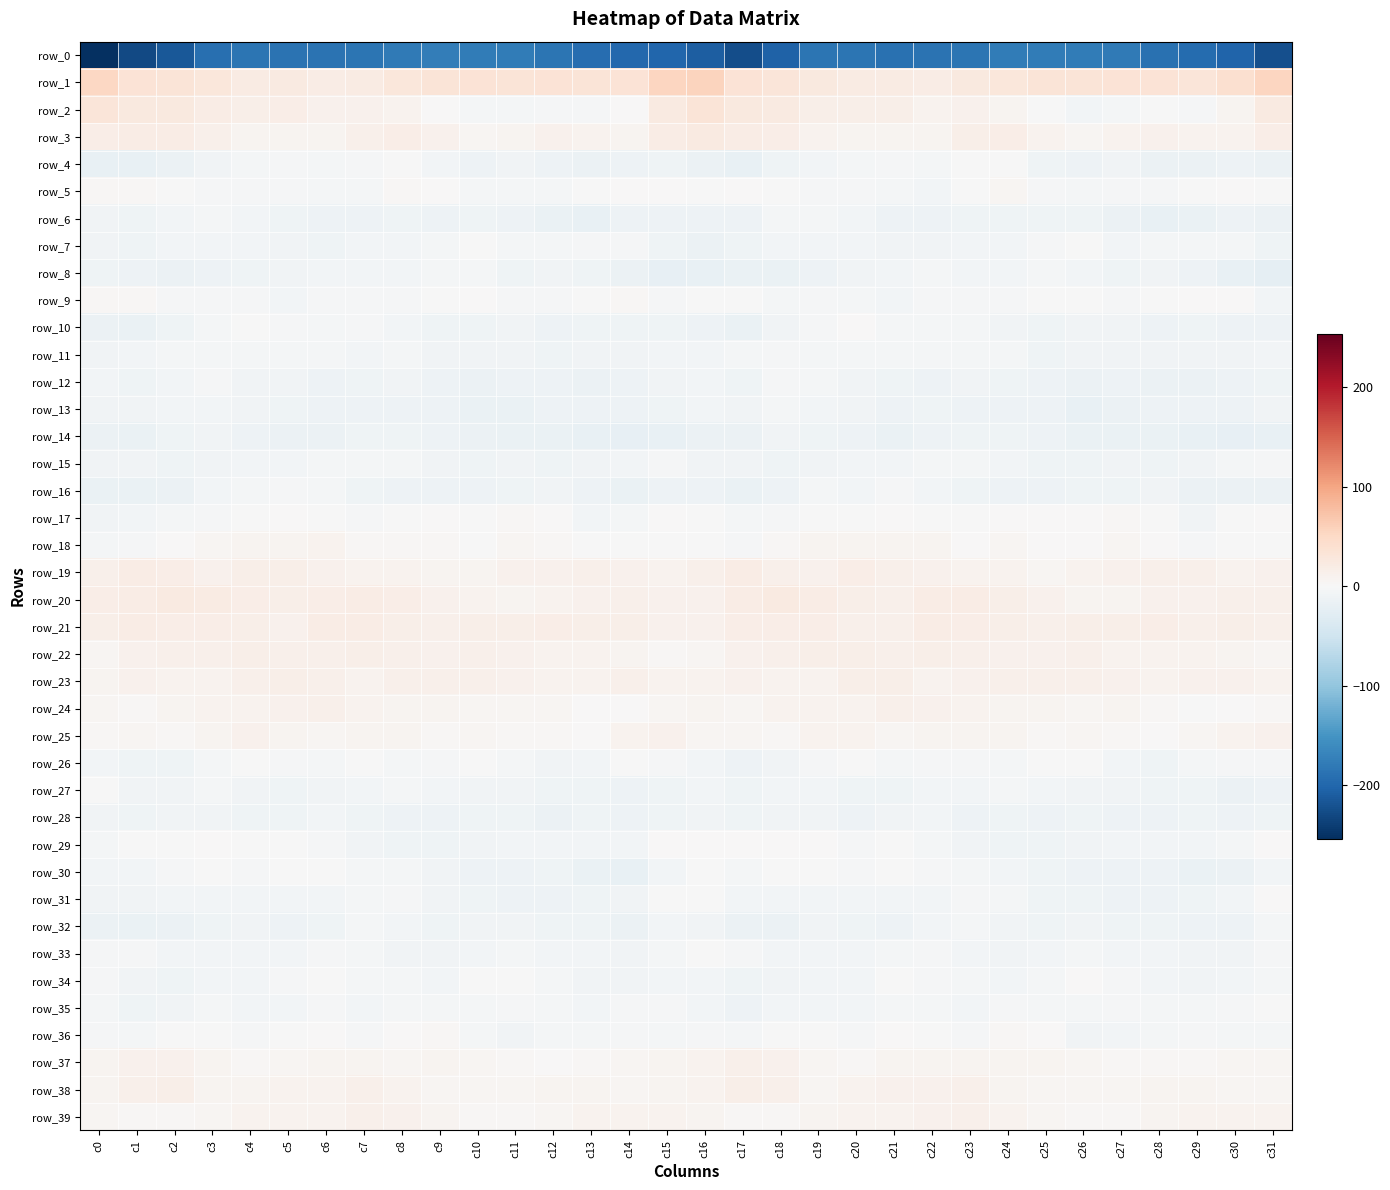

Reading right to left, list all the values displayed in this chart.

row_0: c31=-223.9	c30=-203.2	c29=-195.1	c28=-189.8	c27=-179.8	c26=-177.8	c25=-177.3	c24=-176.5	c23=-184.4	c22=-187.1	c21=-188.4	c20=-186.1	c19=-186.1	c18=-205.5	c17=-224.9	c16=-209.6	c15=-201.3	c14=-200.1	c13=-193.2	c12=-186.0	c11=-178.0	c10=-177.7	c9=-176.1	c8=-179.0	c7=-186.2	c6=-187.8	c5=-187.5	c4=-185.1	c3=-190.8	c2=-215.5	c1=-229.3	c0=-253.8
row_1: c31=54.9	c30=39.7	c29=31.6	c28=34.0	c27=34.0	c26=33.4	c25=33.1	c24=29.4	c23=24.6	c22=18.9	c21=21.0	c20=21.4	c19=24.6	c18=31.6	c17=34.9	c16=56.1	c15=54.2	c14=34.6	c13=32.0	c12=34.7	c11=33.4	c10=34.1	c9=31.9	c8=27.9	c7=21.7	c6=19.3	c5=21.9	c4=21.5	c3=27.8	c2=32.3	c1=35.6	c0=52.0
row_2: c31=22.3	c30=7.0	c29=-3.3	c28=-1.8	c27=-4.4	c26=-6.3	c25=-1.5	c24=6.6	c23=11.6	c22=9.2	c21=14.7	c20=15.2	c19=15.3	c18=23.3	c17=25.4	c16=32.0	c15=23.6	c14=0.7	c13=-2.7	c12=-2.4	c11=-5.6	c10=-5.1	c9=1.5	c8=9.1	c7=10.9	c6=10.7	c5=15.9	c4=14.0	c3=18.3	c2=24.9	c1=24.4	c0=31.4
row_3: c31=16.4	c30=9.7	c29=8.1	c28=10.7	c27=8.7	c26=4.4	c25=8.5	c24=15.9	c23=14.6	c22=7.4	c21=6.9	c20=7.4	c19=9.3	c18=17.0	c17=18.7	c16=21.9	c15=18.3	c14=7.6	c13=9.8	c12=10.1	c11=7.1	c10=4.8	c9=11.8	c8=16.1	c7=12.1	c6=6.8	c5=7.0	c4=7.4	c3=12.1	c2=18.0	c1=17.9	c0=17.6
row_4: c31=-15.3	c30=-12.7	c29=-15.3	c28=-15.0	c27=-9.7	c26=-12.4	c25=-11.1	c24=-1.4	c23=-1.7	c22=-5.1	c21=-3.8	c20=-5.0	c19=-7.5	c18=-11.7	c17=-18.7	c16=-15.8	c15=-11.7	c14=-13.5	c13=-15.5	c12=-13.5	c11=-9.7	c10=-13.0	c9=-7.3	c8=-0.1	c7=-3.8	c6=-4.1	c5=-4.0	c4=-5.9	c3=-8.5	c2=-15.1	c1=-18.8	c0=-18.7
row_5: c31=-0.9	c30=1.2	c29=-1.1	c28=-3.1	c27=-4.0	c26=-5.6	c25=-2.4	c24=4.2	c23=-1.6	c22=-6.7	c21=-4.3	c20=-3.8	c19=-3.5	c18=-1.7	c17=1.4	c16=-0.4	c15=0.9	c14=1.0	c13=-1.8	c12=-4.0	c11=-4.4	c10=-4.9	c9=0.7	c8=3.5	c7=-5.2	c6=-5.5	c5=-3.4	c4=-3.9	c3=-2.9	c2=-0.5	c1=2.2	c0=2.8
row_6: c31=-13.9	c30=-11.9	c29=-16.8	c28=-17.9	c27=-15.2	c26=-11.0	c25=-11.4	c24=-11.9	c23=-10.9	c22=-13.3	c21=-12.6	c20=-7.7	c19=-5.3	c18=-5.1	c17=-12.0	c16=-13.6	c15=-12.5	c14=-12.4	c13=-18.3	c12=-17.0	c11=-13.8	c10=-9.9	c9=-12.3	c8=-11.0	c7=-12.3	c6=-12.8	c5=-11.0	c4=-6.2	c3=-5.1	c2=-6.2	c1=-11.6	c0=-8.7
row_7: c31=-11.7	c30=-5.2	c29=-4.0	c28=-4.0	c27=-6.2	c26=-1.7	c25=-3.0	c24=-6.8	c23=-7.3	c22=-9.4	c21=-9.4	c20=-6.6	c19=-6.2	c18=-7.0	c17=-11.0	c16=-14.9	c15=-10.6	c14=-3.3	c13=-3.9	c12=-5.0	c11=-5.1	c10=-0.8	c9=-4.5	c8=-7.4	c7=-7.8	c6=-9.9	c5=-8.1	c4=-6.0	c3=-6.3	c2=-7.4	c1=-10.6	c0=-8.9
row_8: c31=-22.9	c30=-18.0	c29=-12.3	c28=-8.3	c27=-10.5	c26=-7.5	c25=-5.1	c24=-6.6	c23=-7.5	c22=-5.9	c21=-7.6	c20=-9.3	c19=-12.2	c18=-15.9	c17=-15.9	c16=-18.2	c15=-20.7	c14=-15.1	c13=-10.7	c12=-8.0	c11=-10.8	c10=-5.5	c9=-5.5	c8=-7.1	c7=-7.0	c6=-6.0	c5=-8.4	c4=-10.0	c3=-13.6	c2=-15.7	c1=-13.2	c0=-10.2
row_9: c31=-6.1	c30=0.5	c29=1.5	c28=-1.8	c27=-3.2	c26=-0.7	c25=-1.1	c24=-2.0	c23=-2.4	c22=-2.8	c21=-6.0	c20=-5.0	c19=-2.8	c18=-5.0	c17=-0.7	c16=-1.9	c15=-2.5	c14=2.5	c13=-0.0	c12=-2.5	c11=-2.7	c10=0.1	c9=-1.7	c8=-2.1	c7=-2.1	c6=-3.8	c5=-6.6	c4=-3.6	c3=-3.6	c2=-3.5	c1=2.0	c0=3.0
row_10: c31=-13.2	c30=-11.9	c29=-10.8	c28=-13.0	c27=-9.1	c26=-9.3	c25=-11.2	c24=-9.5	c23=-4.9	c22=-4.0	c21=-4.0	c20=0.0	c19=-2.4	c18=-8.6	c17=-16.1	c16=-13.4	c15=-10.9	c14=-10.5	c13=-11.9	c12=-12.1	c11=-8.5	c10=-9.9	c9=-10.8	c8=-7.9	c7=-3.6	c6=-4.5	c5=-2.5	c4=-0.3	c3=-4.6	c2=-10.8	c1=-16.5	c0=-15.4
row_11: c31=-7.7	c30=-9.1	c29=-8.1	c28=-9.1	c27=-9.2	c26=-8.0	c25=-10.3	c24=-5.5	c23=-5.8	c22=-5.9	c21=-4.5	c20=-4.3	c19=-4.1	c18=-3.8	c17=-5.0	c16=-7.3	c15=-6.6	c14=-8.6	c13=-8.1	c12=-9.9	c11=-8.2	c10=-9.0	c9=-8.5	c8=-5.1	c7=-6.8	c6=-4.6	c5=-4.6	c4=-4.3	c3=-4.1	c2=-4.0	c1=-6.3	c0=-9.3
row_12: c31=-11.1	c30=-12.9	c29=-14.8	c28=-14.6	c27=-12.2	c26=-14.4	c25=-13.8	c24=-10.5	c23=-9.5	c22=-13.0	c21=-10.7	c20=-9.7	c19=-5.1	c18=-3.0	c17=-10.7	c16=-6.8	c15=-8.7	c14=-13.6	c13=-15.3	c12=-13.4	c11=-12.7	c10=-14.3	c9=-12.8	c8=-9.5	c7=-11.5	c6=-12.7	c5=-9.7	c4=-8.7	c3=-3.1	c2=-6.2	c1=-11.2	c0=-6.1
row_13: c31=-9.9	c30=-12.6	c29=-13.1	c28=-13.4	c27=-15.8	c26=-18.7	c25=-13.4	c24=-12.1	c23=-13.4	c22=-11.8	c21=-12.0	c20=-9.2	c19=-6.9	c18=-5.7	c17=-8.1	c16=-6.6	c15=-10.5	c14=-12.5	c13=-13.3	c12=-13.7	c11=-17.8	c10=-16.9	c9=-12.0	c8=-13.2	c7=-12.5	c6=-12.4	c5=-10.7	c4=-8.5	c3=-6.1	c2=-6.8	c1=-9.4	c0=-8.6
row_14: c31=-18.1	c30=-21.2	c29=-18.8	c28=-17.7	c27=-17.3	c26=-16.2	c25=-13.8	c24=-11.7	c23=-10.9	c22=-12.0	c21=-16.0	c20=-13.2	c19=-11.1	c18=-8.8	c17=-14.7	c16=-14.6	c15=-18.7	c14=-20.6	c13=-17.9	c12=-17.4	c11=-17.3	c10=-15.3	c9=-12.8	c8=-11.3	c7=-10.8	c6=-14.0	c5=-15.2	c4=-12.5	c3=-9.9	c2=-10.3	c1=-16.2	c0=-14.9
row_15: c31=-2.5	c30=-4.3	c29=-8.6	c28=-11.1	c27=-9.5	c26=-10.0	c25=-10.4	c24=-6.1	c23=-5.6	c22=-5.6	c21=-6.0	c20=-6.6	c19=-8.8	c18=-11.0	c17=-9.6	c16=-8.6	c15=-3.8	c14=-6.0	c13=-9.7	c12=-10.7	c11=-9.2	c10=-11.0	c9=-8.5	c8=-5.3	c7=-5.8	c6=-5.9	c5=-6.0	c4=-7.2	c3=-9.9	c2=-10.6	c1=-9.7	c0=-8.7
row_16: c31=-14.6	c30=-15.5	c29=-14.8	c28=-9.1	c27=-10.0	c26=-11.6	c25=-12.8	c24=-12.8	c23=-10.8	c22=-7.5	c21=-2.9	c20=-6.1	c19=-5.6	c18=-12.9	c17=-16.0	c16=-13.7	c15=-13.8	c14=-16.0	c13=-12.7	c12=-8.5	c11=-10.7	c10=-12.3	c9=-12.8	c8=-12.0	c7=-10.2	c6=-5.2	c5=-3.9	c4=-5.8	c3=-7.4	c2=-15.2	c1=-16.2	c0=-16.1
row_17: c31=0.6	c30=-1.9	c29=-9.0	c28=-1.6	c27=3.1	c26=0.1	c25=0.2	c24=0.5	c23=-1.8	c22=-1.6	c21=0.8	c20=-1.3	c19=-2.0	c18=-3.8	c17=-4.5	c16=-1.9	c15=1.7	c14=-5.7	c13=-7.7	c12=1.5	c11=2.4	c10=-0.5	c9=0.9	c8=-0.1	c7=-2.9	c6=-0.2	c5=0.2	c4=-2.0	c3=-2.2	c2=-4.5	c1=-6.0	c0=-8.3
row_18: c31=-1.9	c30=-1.4	c29=-2.3	c28=1.2	c27=5.4	c26=0.9	c25=1.2	c24=4.1	c23=1.8	c22=6.8	c21=7.5	c20=7.6	c19=6.6	c18=2.3	c17=-2.2	c16=-1.2	c15=-0.6	c14=-1.9	c13=-1.6	c12=3.6	c11=4.4	c10=-0.0	c9=2.8	c8=3.6	c7=2.4	c6=8.4	c5=7.2	c4=7.5	c3=5.4	c2=0.5	c1=-3.2	c0=-4.5
row_19: c31=10.3	c30=9.8	c29=13.0	c28=12.4	c27=11.4	c26=8.5	c25=5.1	c24=8.6	c23=8.5	c22=10.5	c21=12.2	c20=16.3	c19=11.1	c18=13.4	c17=19.7	c16=12.2	c15=8.4	c14=11.2	c13=13.4	c12=11.9	c11=11.0	c10=6.5	c9=6.2	c8=9.0	c7=8.7	c6=10.9	c5=14.7	c4=14.9	c3=9.9	c2=16.9	c1=19.5	c0=12.8
row_20: c31=13.2	c30=13.2	c29=10.8	c28=10.6	c27=6.8	c26=7.8	c25=10.1	c24=14.9	c23=18.5	c22=17.9	c21=13.8	c20=15.7	c19=19.6	c18=22.5	c17=18.5	c16=10.2	c15=11.5	c14=12.3	c13=11.0	c12=9.2	c11=6.6	c10=8.4	c9=11.8	c8=16.6	c7=18.4	c6=16.4	c5=14.2	c4=17.4	c3=20.7	c2=22.2	c1=18.4	c0=16.1
row_21: c31=13.5	c30=14.0	c29=13.4	c28=17.3	c27=15.0	c26=15.4	c25=12.5	c24=14.6	c23=17.6	c22=19.4	c21=13.0	c20=12.2	c19=17.1	c18=16.1	c17=16.6	c16=10.6	c15=10.5	c14=14.0	c13=14.8	c12=16.8	c11=15.0	c10=14.4	c9=12.8	c8=15.4	c7=19.0	c6=17.9	c5=11.3	c4=14.6	c3=17.0	c2=15.9	c1=18.4	c0=15.7
row_22: c31=4.9	c30=6.3	c29=8.2	c28=8.8	c27=9.4	c26=13.1	c25=10.5	c24=11.3	c23=13.8	c22=14.3	c21=12.2	c20=14.4	c19=14.0	c18=12.5	c17=10.9	c16=5.1	c15=3.9	c14=7.8	c13=8.5	c12=8.4	c11=11.0	c10=12.5	c9=10.2	c8=12.6	c7=14.0	c6=13.7	c5=12.3	c4=15.6	c3=12.6	c2=12.8	c1=10.2	c0=5.0
row_23: c31=8.8	c30=11.7	c29=10.8	c28=8.0	c27=11.0	c26=12.1	c25=12.5	c24=13.6	c23=11.1	c22=9.8	c21=15.4	c20=13.9	c19=9.2	c18=8.4	c17=10.9	c16=9.3	c15=9.1	c14=13.0	c13=8.9	c12=9.1	c11=11.4	c10=12.4	c9=13.3	c8=13.2	c7=9.4	c6=12.0	c5=15.5	c4=12.7	c3=7.9	c2=9.7	c1=10.5	c0=7.8
row_24: c31=2.7	c30=0.4	c29=-0.2	c28=3.0	c27=6.2	c26=4.7	c25=6.5	c24=7.4	c23=8.1	c22=11.0	c21=12.0	c20=9.4	c19=9.5	c18=8.5	c17=4.9	c16=6.5	c15=4.8	c14=0.3	c13=0.3	c12=4.9	c11=5.6	c10=5.1	c9=7.3	c8=7.6	c7=8.7	c6=12.2	c5=10.5	c4=9.5	c3=9.5	c2=7.5	c1=3.8	c0=4.6
row_25: c31=10.7	c30=9.2	c29=4.7	c28=0.8	c27=3.3	c26=4.1	c25=3.6	c24=6.0	c23=7.8	c22=6.2	c21=5.5	c20=9.4	c19=8.7	c18=3.5	c17=4.1	c16=5.3	c15=10.7	c14=8.6	c13=1.9	c12=2.0	c11=3.6	c10=4.3	c9=3.8	c8=7.6	c7=6.9	c6=5.7	c5=6.6	c4=10.2	c3=6.6	c2=3.3	c1=4.2	c0=2.3
row_26: c31=-3.9	c30=-2.4	c29=-4.1	c28=-10.8	c27=-6.2	c26=-1.5	c25=-1.5	c24=-4.5	c23=-2.5	c22=-3.0	c21=-4.7	c20=-0.6	c19=-2.5	c18=-9.4	c17=-13.7	c16=-7.9	c15=-3.0	c14=-1.4	c13=-7.6	c12=-9.9	c11=-4.1	c10=-0.4	c9=-3.0	c8=-4.1	c7=-1.8	c6=-4.6	c5=-2.9	c4=-0.6	c3=-4.9	c2=-11.4	c1=-11.8	c0=-6.7
row_27: c31=-12.3	c30=-14.8	c29=-11.1	c28=-11.0	c27=-9.3	c26=-8.7	c25=-7.1	c24=-4.6	c23=-6.0	c22=-7.3	c21=-10.6	c20=-11.5	c19=-6.1	c18=-7.0	c17=-10.4	c16=-6.6	c15=-11.5	c14=-13.2	c13=-11.1	c12=-10.3	c11=-9.0	c10=-8.2	c9=-6.0	c8=-4.8	c7=-6.6	c6=-8.5	c5=-11.4	c4=-9.7	c3=-5.5	c2=-9.0	c1=-8.1	c0=-0.8
row_28: c31=-10.1	c30=-13.5	c29=-10.3	c28=-13.7	c27=-12.8	c26=-10.0	c25=-12.9	c24=-11.7	c23=-12.2	c22=-7.8	c21=-8.5	c20=-12.4	c19=-8.3	c18=-8.4	c17=-10.6	c16=-9.9	c15=-10.6	c14=-12.4	c13=-11.1	c12=-14.2	c11=-11.4	c10=-10.7	c9=-12.8	c8=-12.0	c7=-11.3	c6=-6.7	c5=-10.7	c4=-11.1	c3=-7.9	c2=-9.5	c1=-10.2	c0=-9.1
row_29: c31=1.9	c30=-4.8	c29=-6.8	c28=-7.8	c27=-7.4	c26=-8.5	c25=-11.0	c24=-10.0	c23=-9.2	c22=-4.5	c21=-0.2	c20=-2.1	c19=0.6	c18=0.9	c17=0.5	c16=0.5	c15=0.2	c14=-6.4	c13=-7.1	c12=-7.8	c11=-7.6	c10=-9.5	c9=-10.7	c8=-10.1	c7=-8.0	c6=-2.4	c5=-0.6	c4=-1.6	c3=1.2	c2=-0.1	c1=-0.3	c0=-4.4
row_30: c31=-6.4	c30=-15.6	c29=-17.5	c28=-12.9	c27=-12.1	c26=-13.1	c25=-11.0	c24=-6.9	c23=-4.8	c22=-2.0	c21=-0.7	c20=-3.2	c19=-0.2	c18=-1.6	c17=-4.8	c16=-1.3	c15=-6.4	c14=-18.1	c13=-15.9	c12=-11.8	c11=-12.8	c10=-12.5	c9=-9.3	c8=-5.7	c7=-4.5	c6=-0.9	c5=-1.9	c4=-2.2	c3=-0.3	c2=-2.8	c1=-7.0	c0=-6.8
row_31: c31=1.1	c30=-6.2	c29=-11.0	c28=-12.9	c27=-12.9	c26=-10.6	c25=-9.9	c24=-4.3	c23=-3.8	c22=-6.2	c21=-6.1	c20=-7.1	c19=-6.8	c18=-7.7	c17=-6.4	c16=-0.3	c15=-0.0	c14=-9.4	c13=-11.6	c12=-13.4	c11=-12.0	c10=-10.3	c9=-8.3	c8=-2.4	c7=-5.7	c6=-6.2	c5=-6.1	c4=-7.0	c3=-7.3	c2=-7.3	c1=-9.1	c0=-8.0
row_32: c31=-5.8	c30=-13.0	c29=-13.3	c28=-10.7	c27=-10.6	c26=-8.5	c25=-11.6	c24=-9.4	c23=-5.9	c22=-7.8	c21=-12.8	c20=-10.2	c19=-9.8	c18=-14.4	c17=-15.1	c16=-8.2	c15=-7.1	c14=-15.2	c13=-11.4	c12=-11.5	c11=-9.2	c10=-9.4	c9=-11.6	c8=-7.4	c7=-5.9	c6=-10.4	c5=-11.9	c4=-9.5	c3=-11.5	c2=-15.5	c1=-16.3	c0=-14.3
row_33: c31=-3.9	c30=-8.7	c29=-8.3	c28=-7.2	c27=-6.7	c26=-5.0	c25=-7.6	c24=-8.9	c23=-6.8	c22=-2.5	c21=-5.4	c20=-7.0	c19=-7.6	c18=-6.9	c17=-2.9	c16=-1.4	c15=-5.9	c14=-9.4	c13=-7.5	c12=-7.6	c11=-5.4	c10=-6.0	c9=-8.2	c8=-9.0	c7=-4.6	c6=-3.1	c5=-6.0	c4=-7.4	c3=-7.5	c2=-6.1	c1=-2.0	c0=-2.8
row_34: c31=-5.8	c30=-7.1	c29=-8.8	c28=-6.4	c27=-2.3	c26=0.2	c25=-4.7	c24=-6.4	c23=-4.8	c22=-3.1	c21=-1.8	c20=-6.8	c19=-6.9	c18=-9.4	c17=-10.8	c16=-6.0	c15=-6.4	c14=-8.0	c13=-8.6	c12=-4.6	c11=-0.9	c10=-1.0	c9=-6.2	c8=-5.8	c7=-4.6	c6=-1.8	c5=-3.8	c4=-6.9	c3=-7.7	c2=-10.3	c1=-9.3	c0=-3.1
row_35: c31=-0.9	c30=-2.3	c29=-5.4	c28=-5.7	c27=-2.9	c26=-4.2	c25=-5.9	c24=-3.7	c23=-7.1	c22=-5.1	c21=-4.3	c20=-7.1	c19=-6.1	c18=-6.7	c17=-12.1	c16=-6.6	c15=-2.7	c14=-3.2	c13=-6.4	c12=-4.1	c11=-3.1	c10=-5.3	c9=-4.7	c8=-4.7	c7=-7.5	c6=-3.7	c5=-6.1	c4=-6.7	c3=-5.8	c2=-8.8	c1=-11.8	c0=-5.6
row_36: c31=-5.8	c30=-4.1	c29=-3.8	c28=-4.9	c27=-7.2	c26=-8.1	c25=0.0	c24=2.0	c23=-2.5	c22=-0.4	c21=0.1	c20=-2.6	c19=-1.5	c18=-0.3	c17=-5.3	c16=-3.8	c15=-4.4	c14=-3.4	c13=-4.5	c12=-5.0	c11=-8.6	c10=-5.6	c9=2.2	c8=0.3	c7=-2.7	c6=0.8	c5=-1.8	c4=-2.1	c3=-0.8	c2=-1.1	c1=-5.8	c0=-3.5
row_37: c31=5.3	c30=5.3	c29=3.6	c28=2.3	c27=2.1	c26=4.4	c25=7.4	c24=6.6	c23=6.5	c22=7.8	c21=6.9	c20=3.7	c19=4.2	c18=10.2	c17=12.1	c16=8.8	c15=6.5	c14=5.0	c13=3.0	c12=1.9	c11=2.8	c10=5.7	c9=7.9	c8=5.4	c7=7.9	c6=7.2	c5=5.8	c4=3.1	c3=6.4	c2=11.7	c1=11.3	c0=6.9
row_38: c31=4.8	c30=4.6	c29=6.0	c28=6.4	c27=5.8	c26=5.2	c25=4.2	c24=6.2	c23=12.5	c22=10.4	c21=9.9	c20=7.9	c19=5.2	c18=12.4	c17=15.1	c16=9.4	c15=6.5	c14=5.7	c13=6.2	c12=6.1	c11=5.6	c10=4.8	c9=4.4	c8=8.5	c7=13.2	c6=9.0	c5=9.9	c4=6.4	c3=6.6	c2=15.6	c1=12.6	c0=6.4
row_39: c31=8.1	c30=9.3	c29=9.5	c28=7.4	c27=2.6	c26=2.2	c25=5.2	c24=9.5	c23=13.7	c22=10.4	c21=9.1	c20=9.3	c19=6.6	c18=3.2	c17=2.9	c16=6.5	c15=9.5	c14=9.8	c13=9.3	c12=5.2	c11=2.0	c10=3.0	c9=6.8	c8=11.5	c7=13.3	c6=8.8	c5=9.6	c4=8.5	c3=5.5	c2=2.1	c1=3.9	c0=4.2